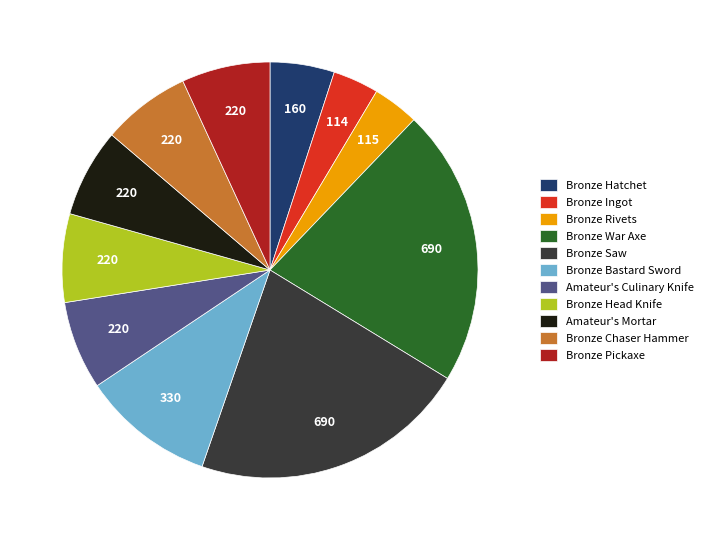

Is Bronze Saw the majority of the pie?

No